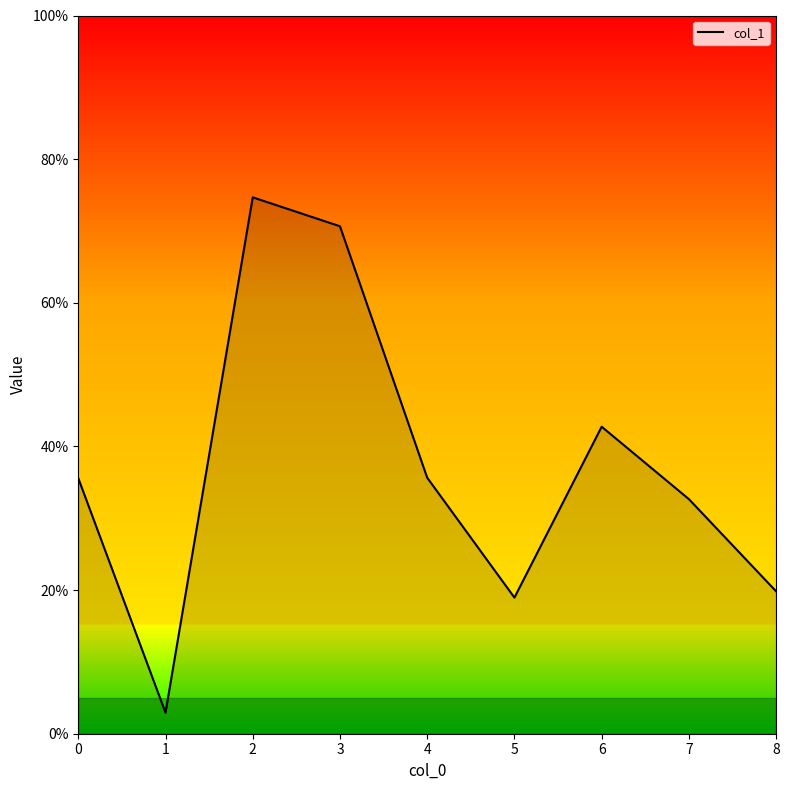

Does the chart have visible grid lines?

No